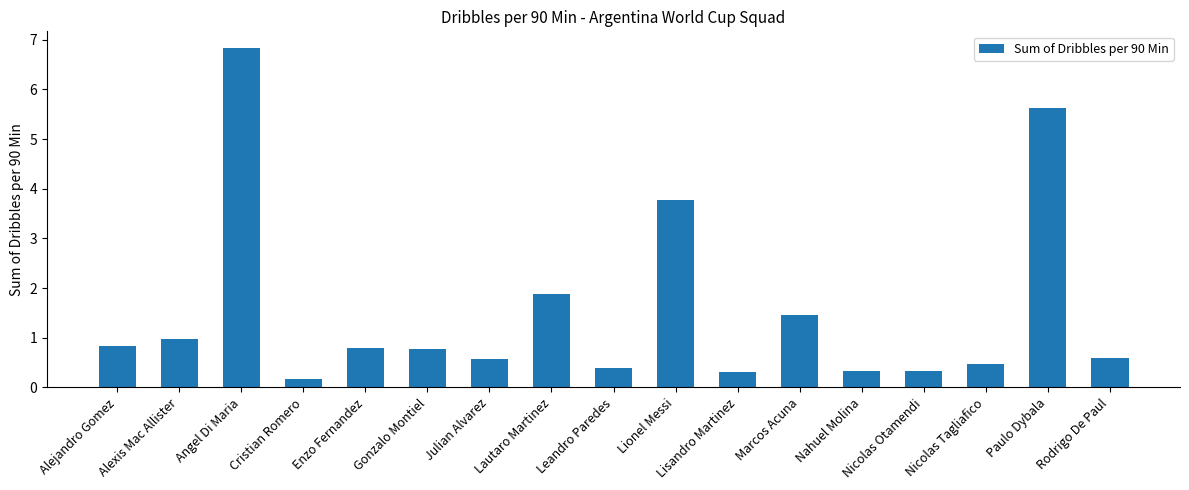

What is the greatest value displayed?

6.8